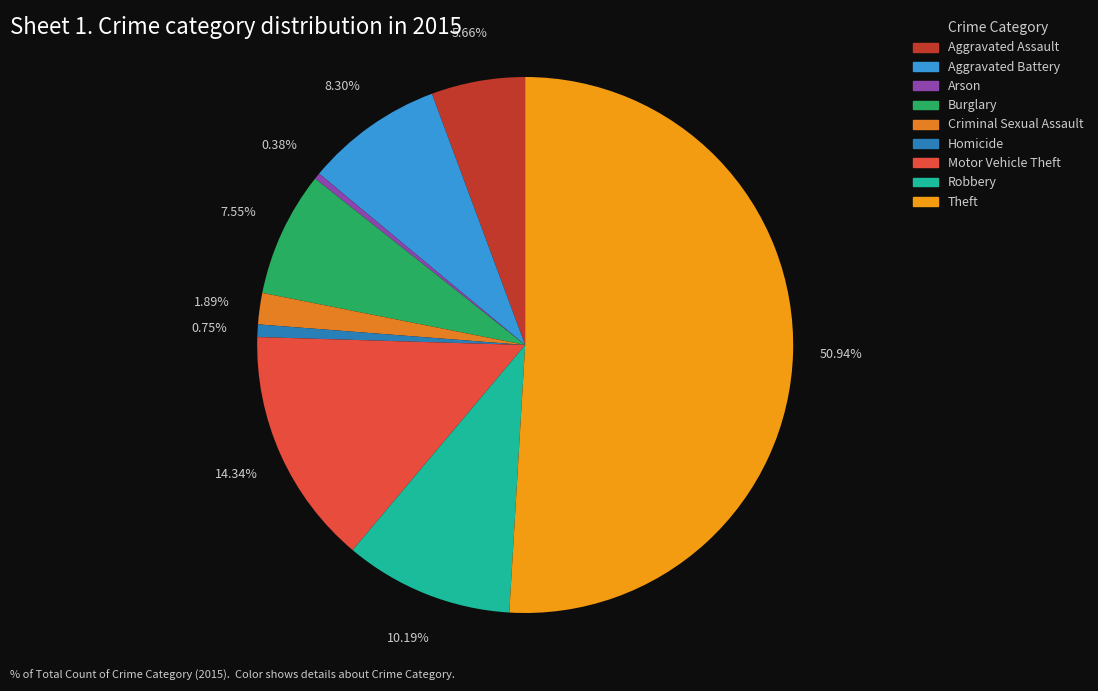

Which has a higher value, Homicide or Aggravated Assault?

Aggravated Assault